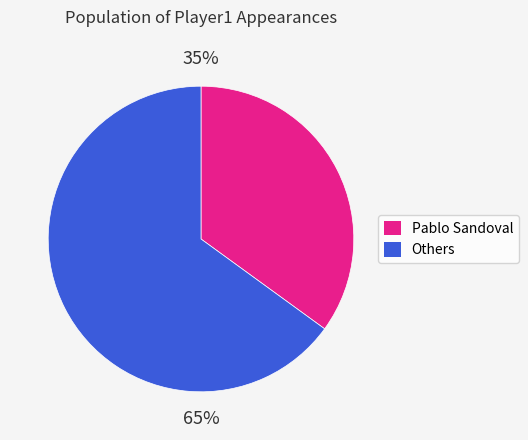

To the nearest percent, what is the difference between the largest and smallest slice percentages?

30%